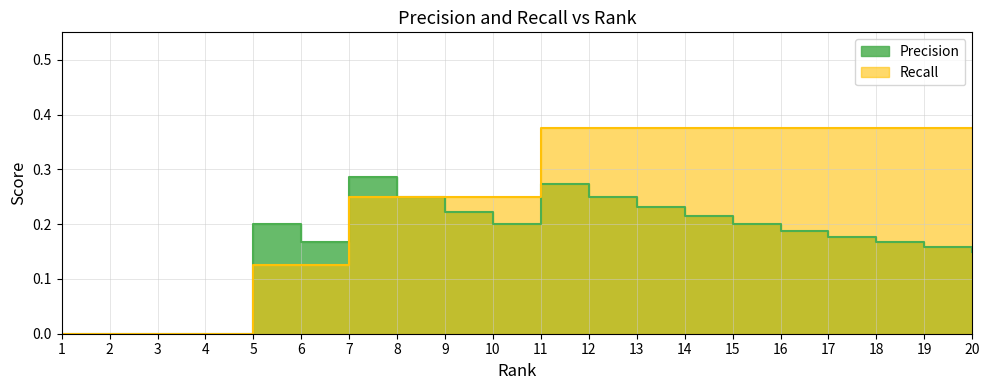

Which has a higher value, 4 or 6?

6